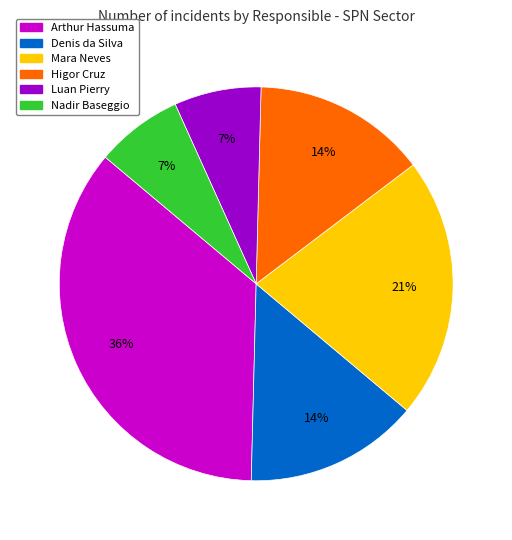

To the nearest percent, what is the difference between the largest and smallest slice percentages?

29%